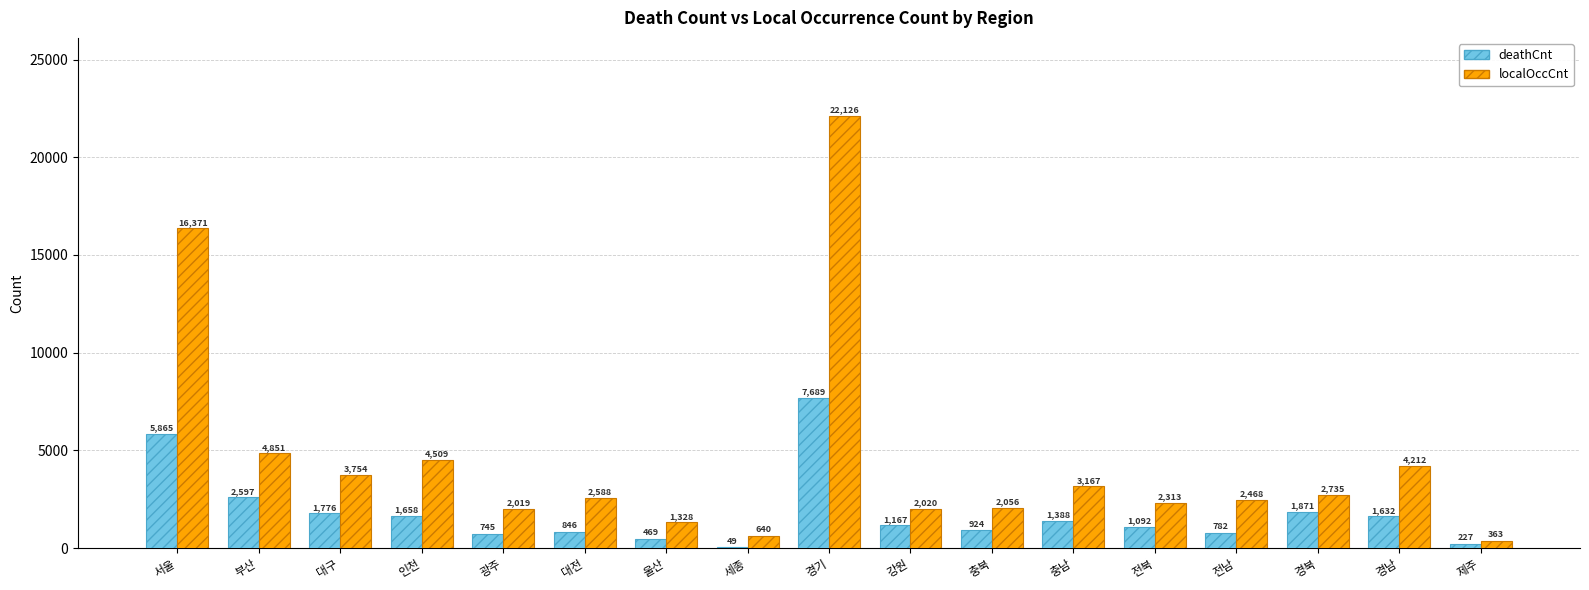

At which label is localOccCnt closest to 11244?

서울